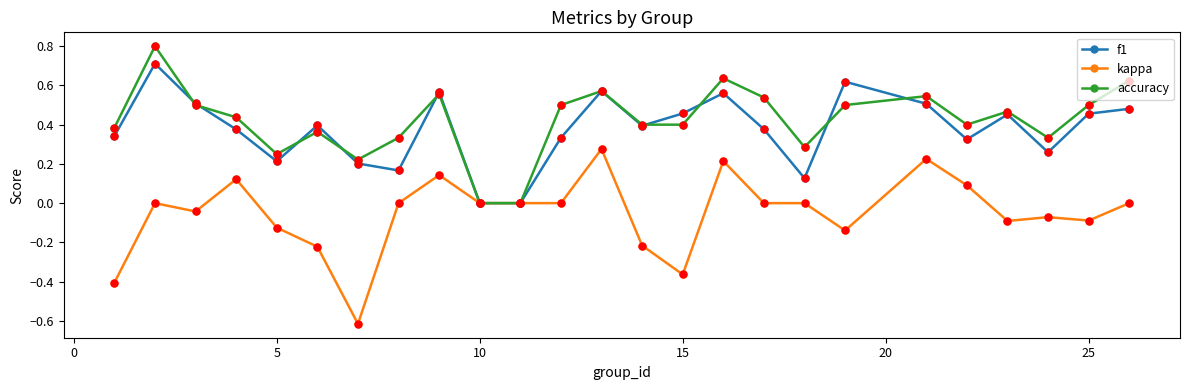

In accuracy, how many points are higher than both neighbors (excluding endpoints)?

7